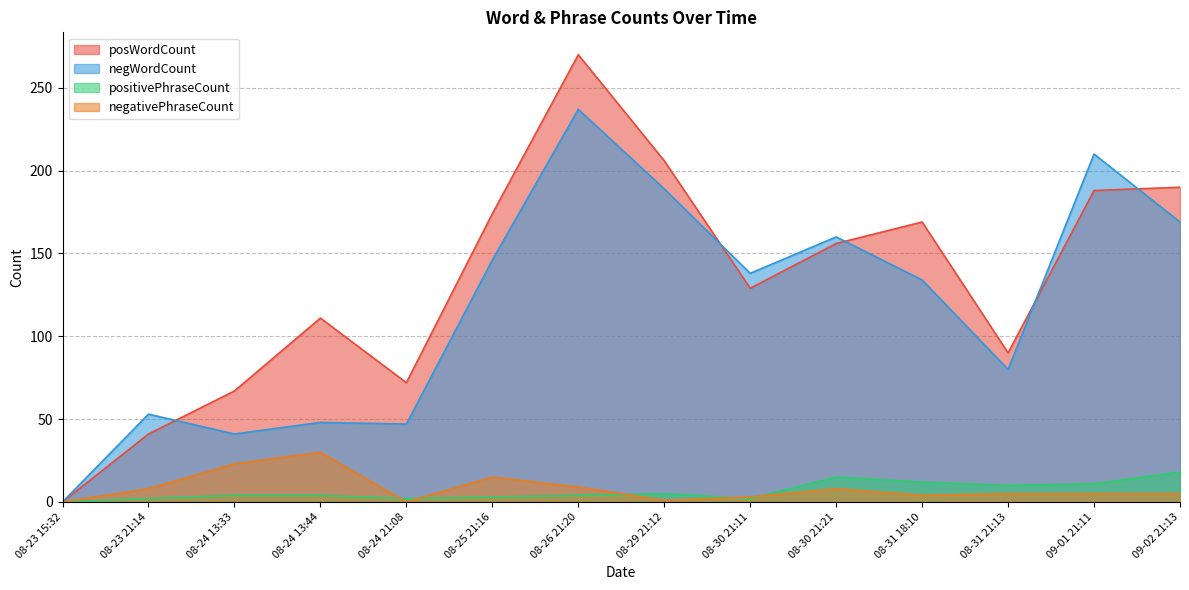

The value of posWordCount at 08-29 21:12 is 291. True or false?

False